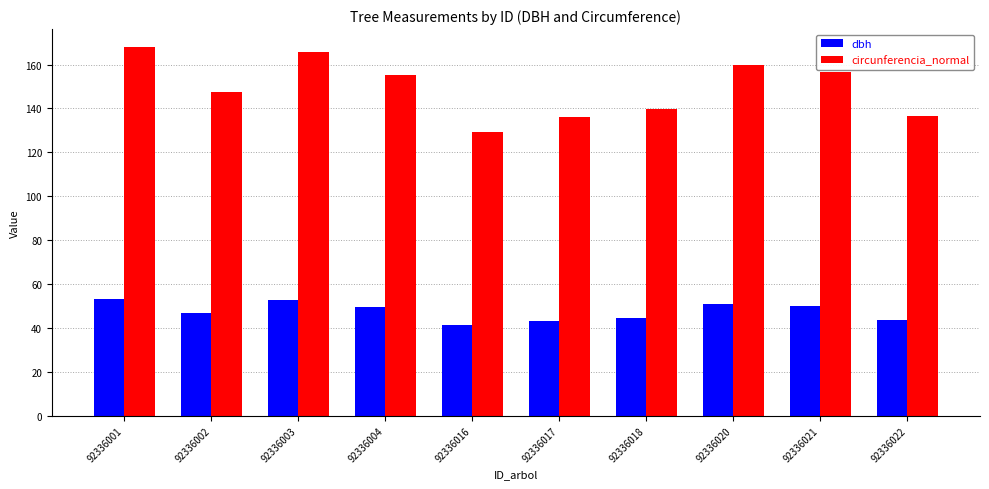

Is the value of dbh at 92336001 greater than the value of circunferencia_normal at 92336020?

No